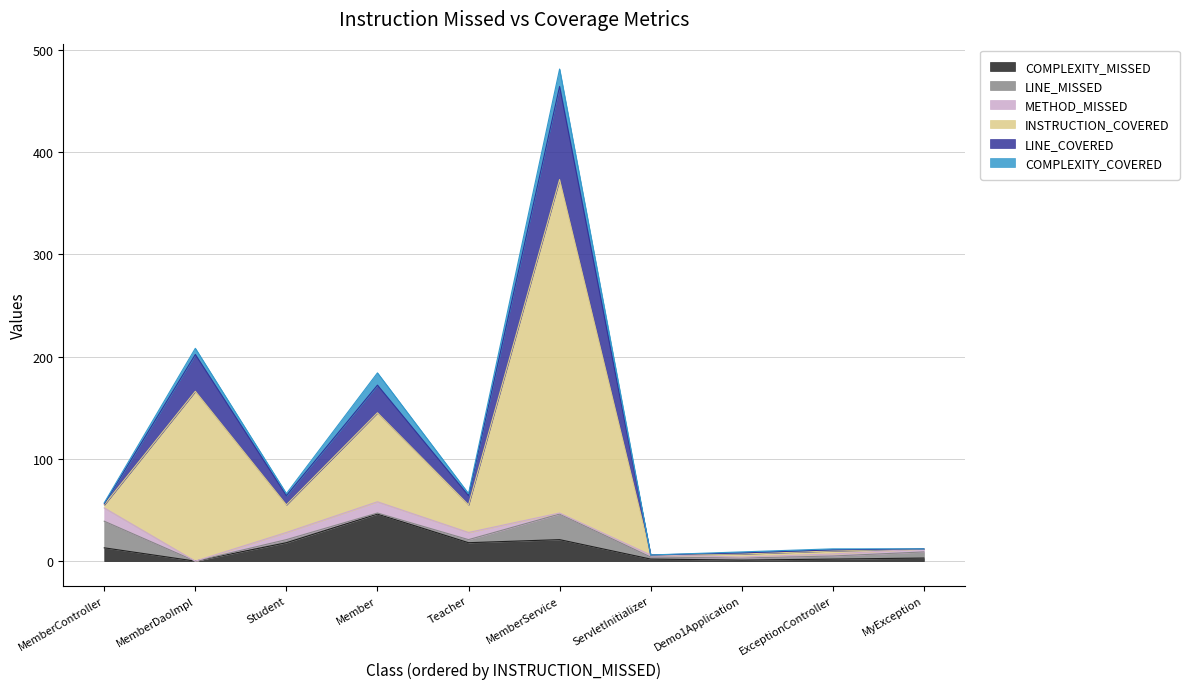

At which label does LINE_COVERED reach its peak?

MemberService